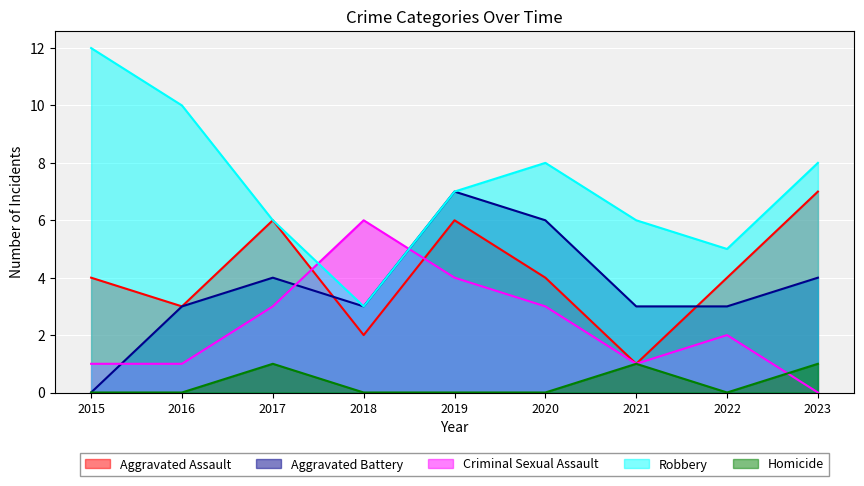

How many lines are shown in the chart?

5